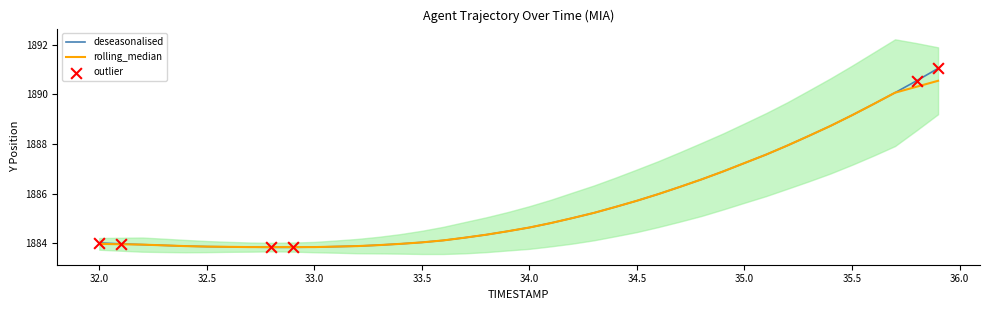

The deseasonalised series shows 1885.7 at 34.5. True or false?

True